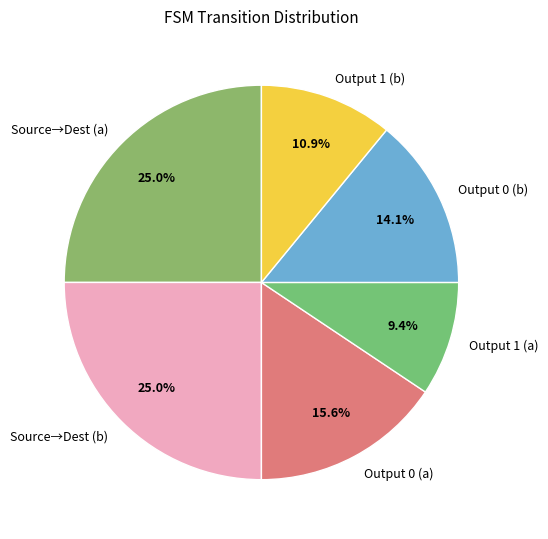

Which slice is the smallest?

Output 1 (a)